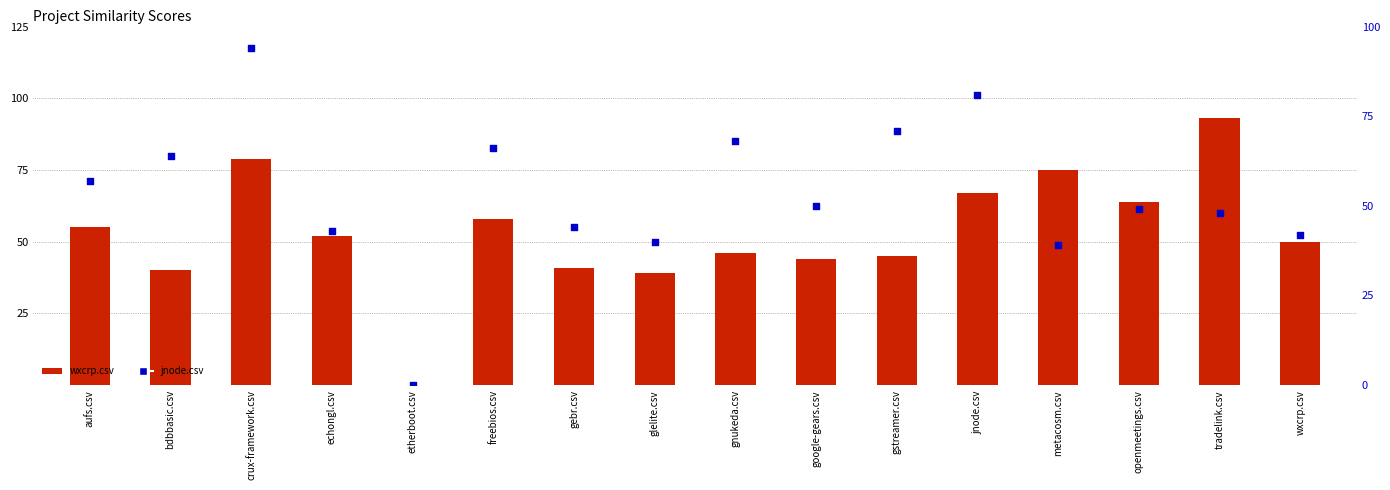

Which series has the largest total across all categories?

jnode.csv